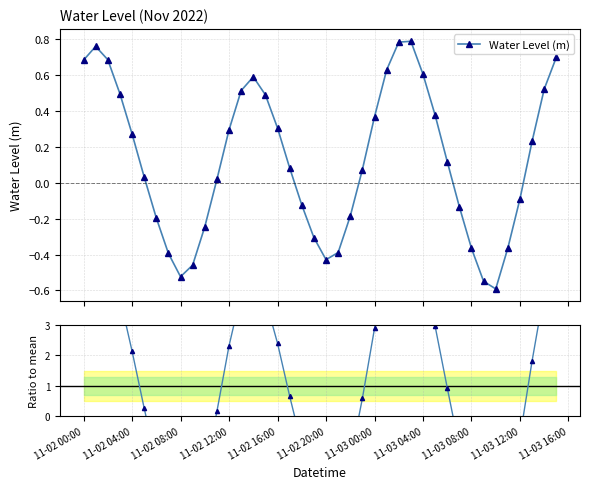

Which series ends up on top after the final intersection of Water Level (m) and Ratio to mean?

Ratio to mean